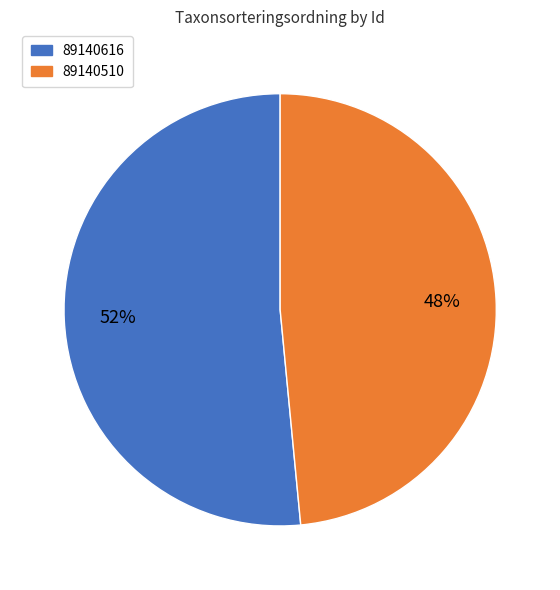

Does 89140616 account for over 50% of the chart?

Yes